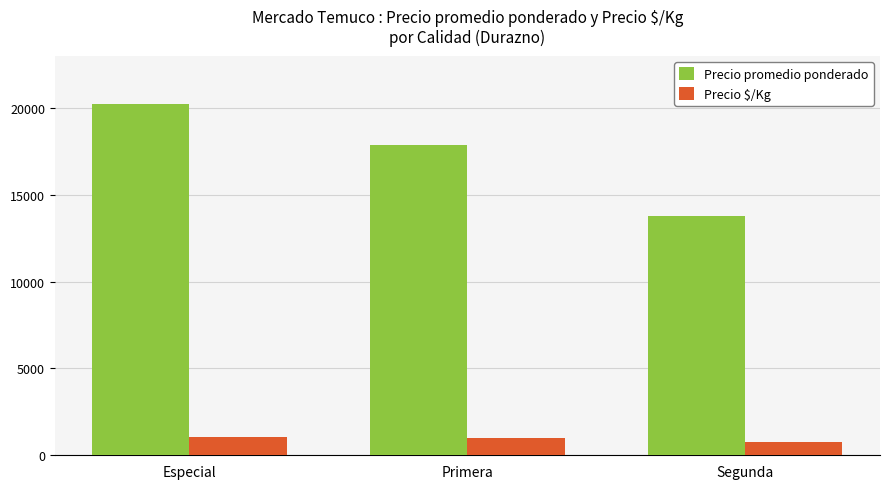

How many bars are there in total?

6